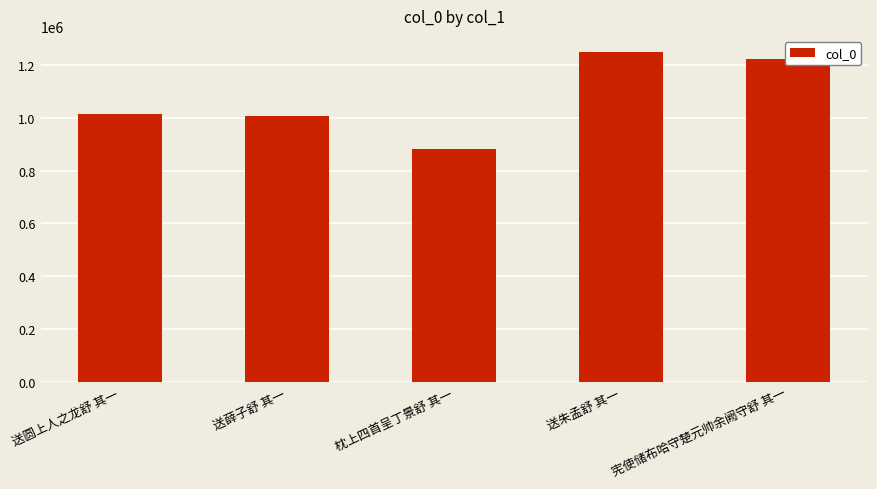

Reading left to right, extract all data points from this chart.

1012583	1006077	879848	1247418	1220645